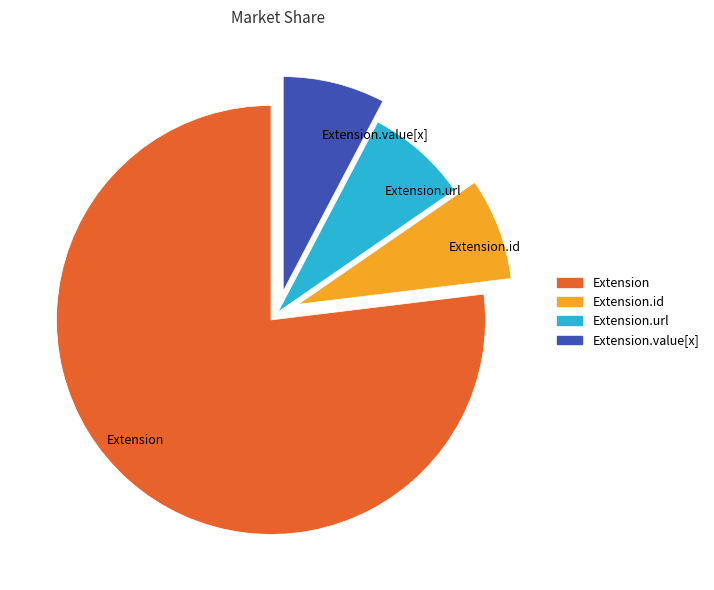

What is the largest slice in the pie chart?

Extension